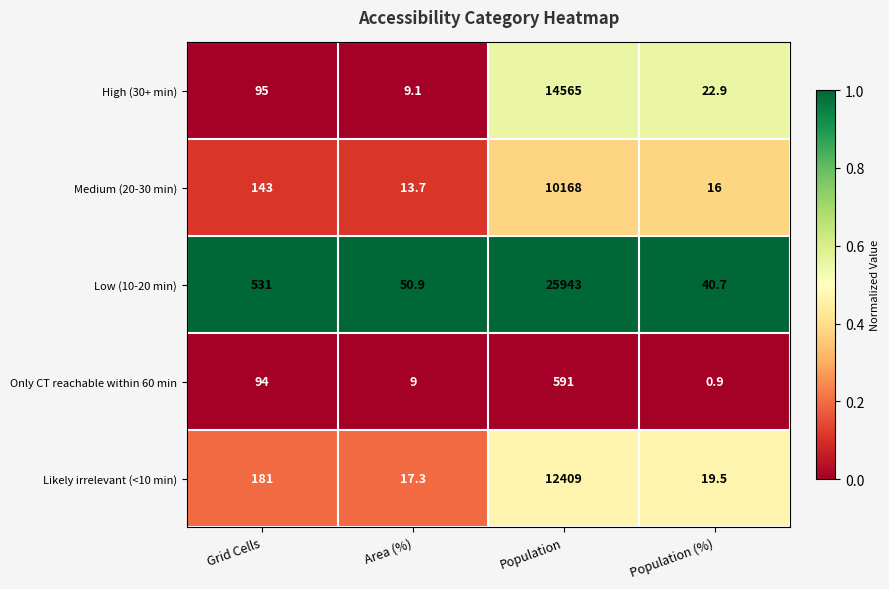

What is the sum of all Only CT reachable within 60 min values?

694.9